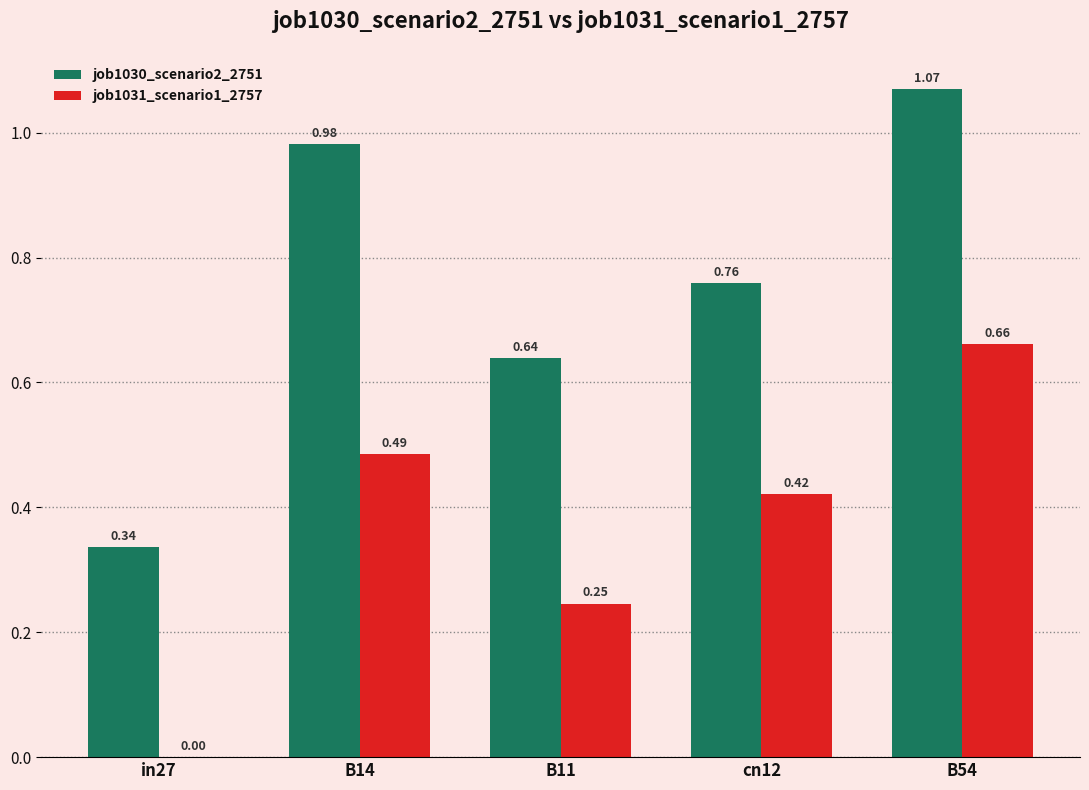

What is the sum of the job1030_scenario2_2751 values at B54 and in27?

1.4